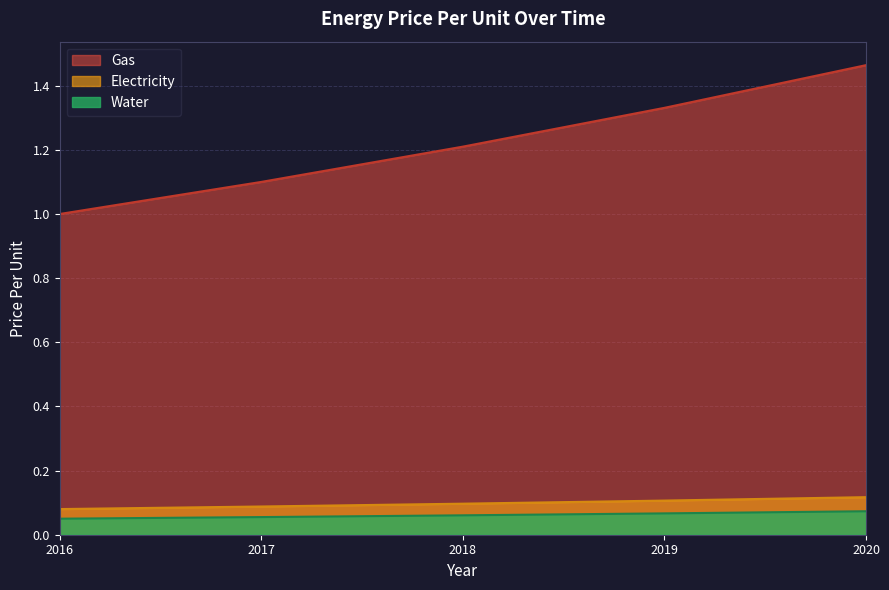

At which category is the sum across all series the highest?

2020